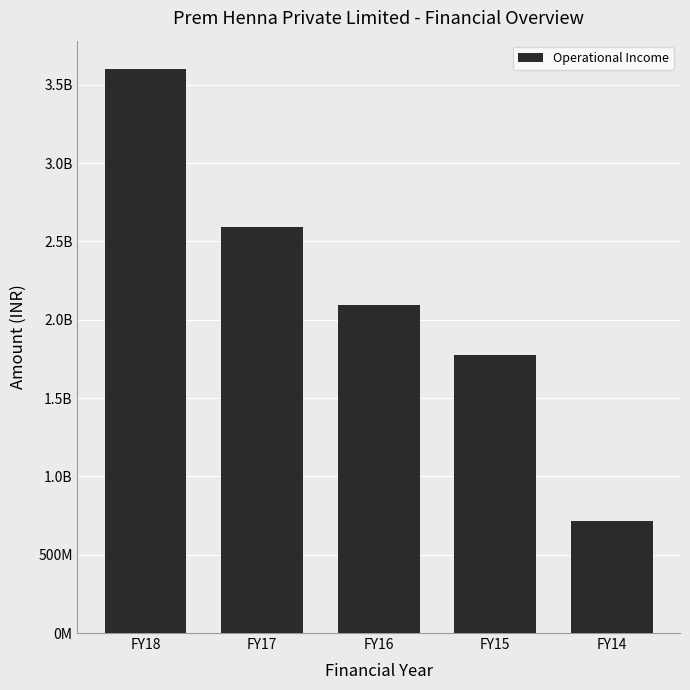

Does the chart contain any negative values?

No